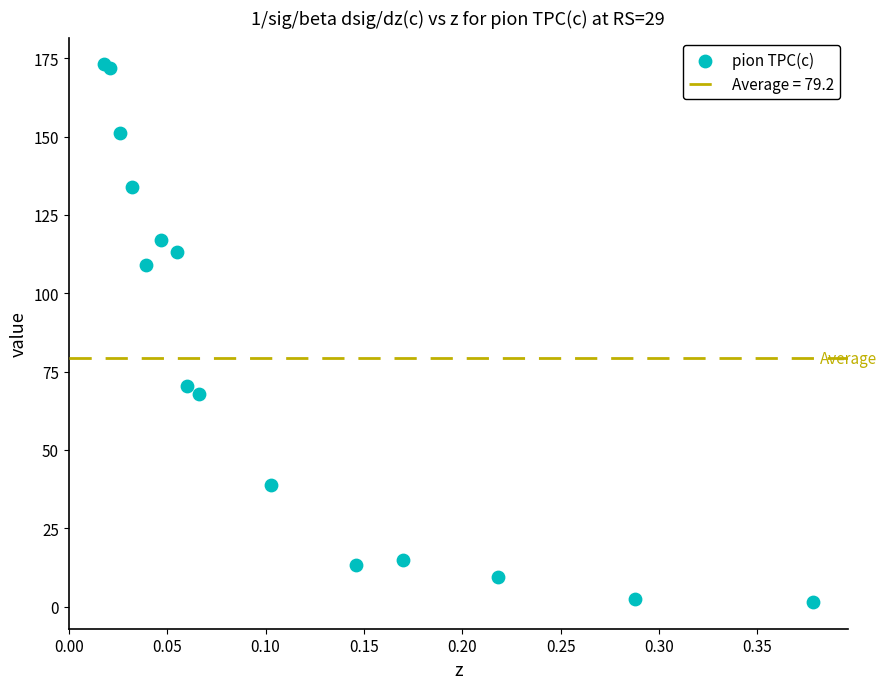

What Y value in the scatter plot is closest to 87?

70.5